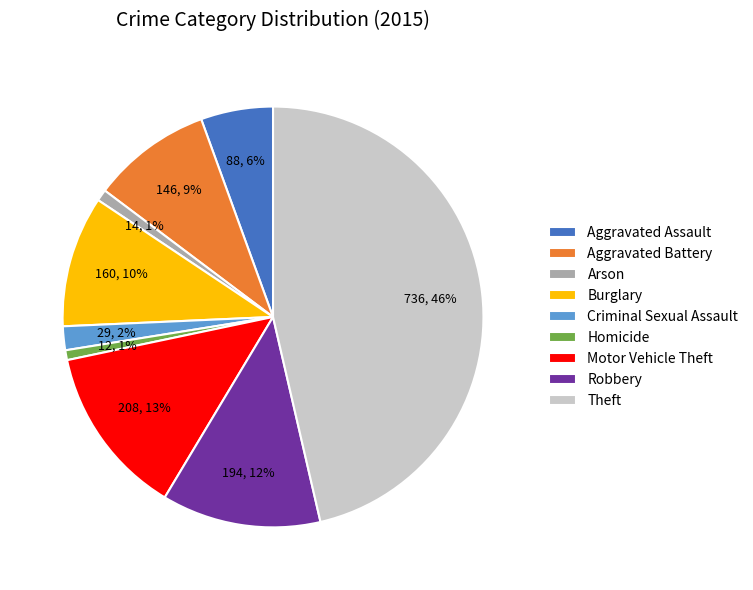

Combined, do Robbery and Homicide account for over 50%?

No